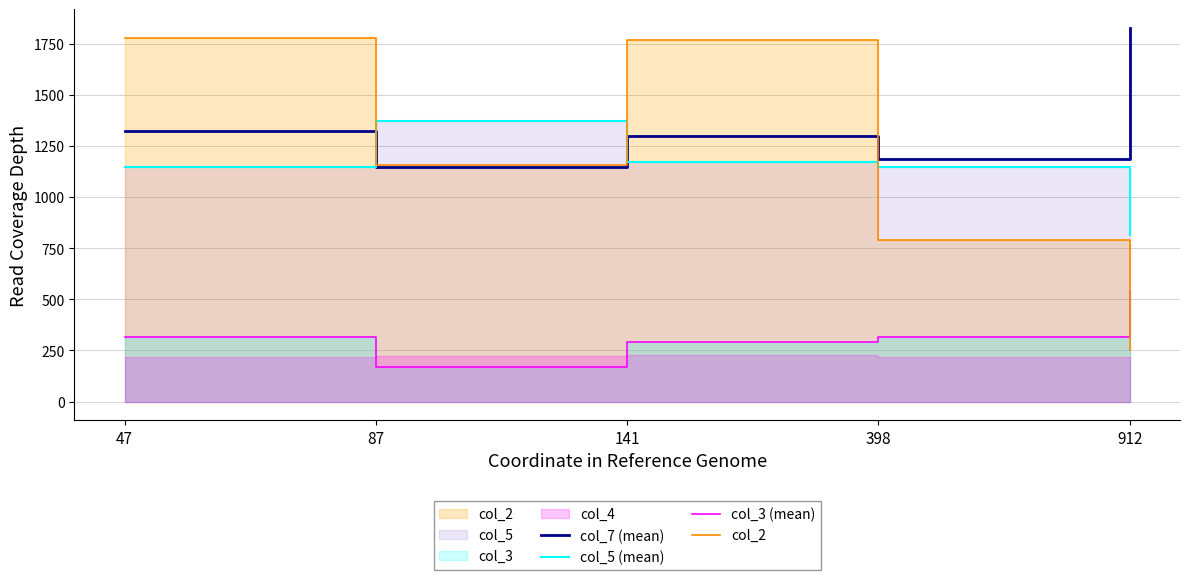

List the labels in order of col_3 (mean) value, smallest first.

87, 141, 47, 398, 912